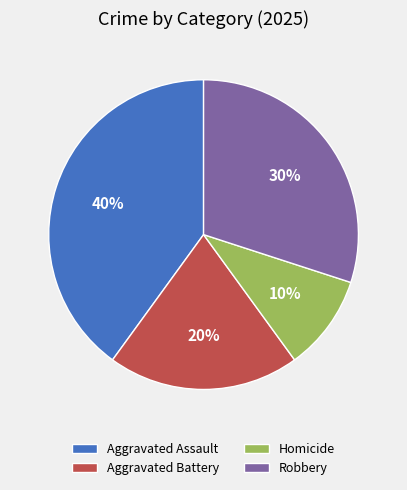

To the nearest percent, what portion does Aggravated Battery represent?

20%